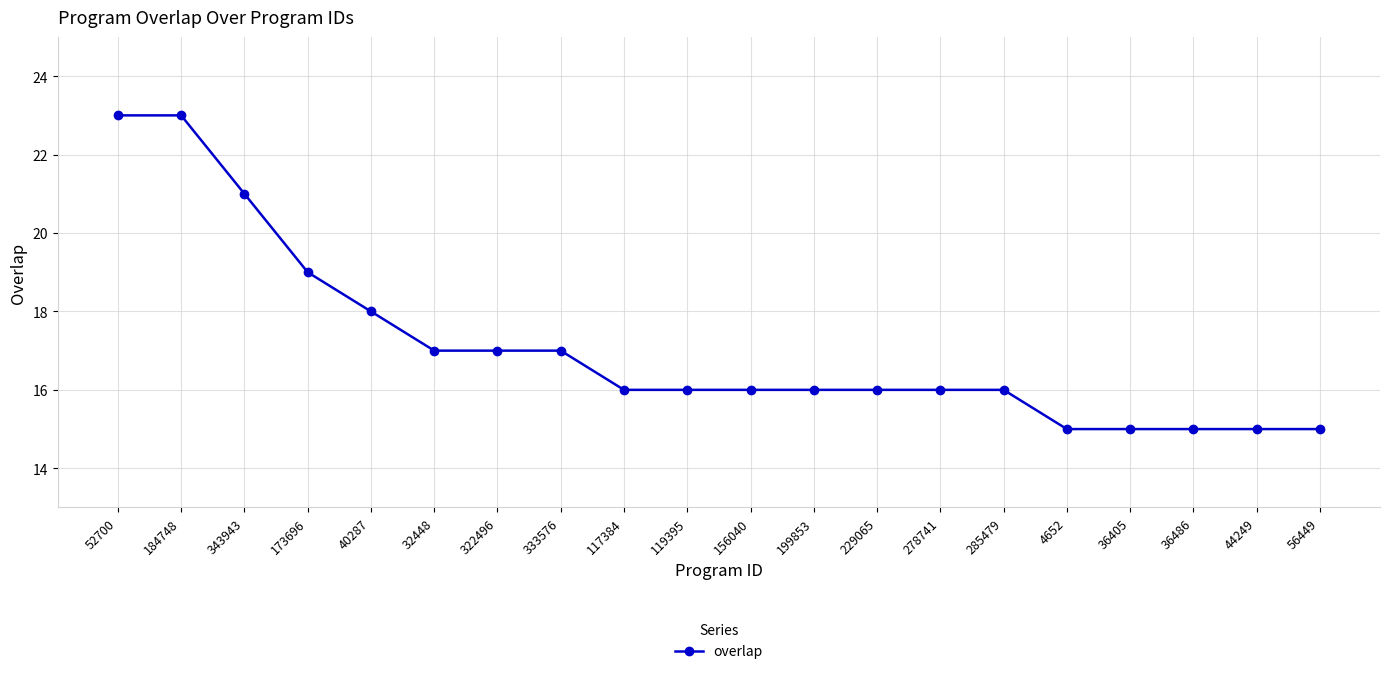

Count the number of categories in the chart.

20